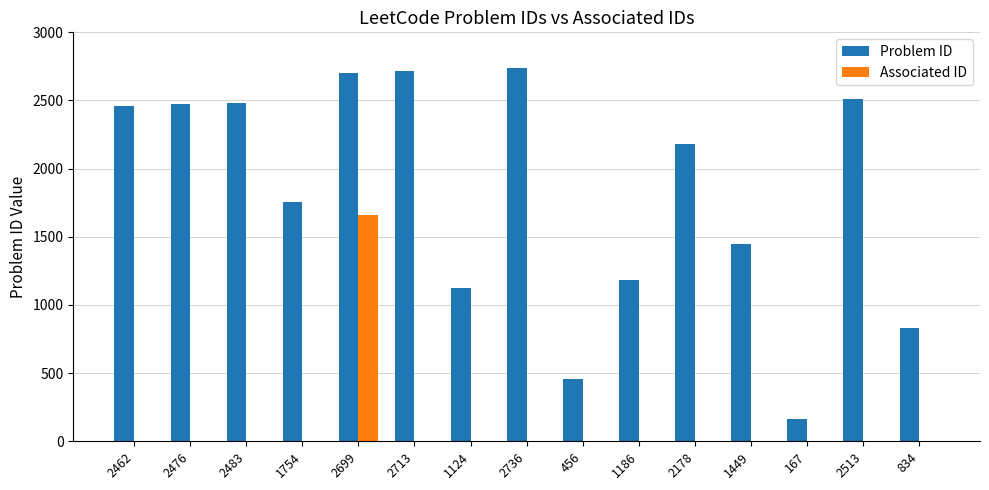

Which category has the highest value in the Associated ID series?

2699